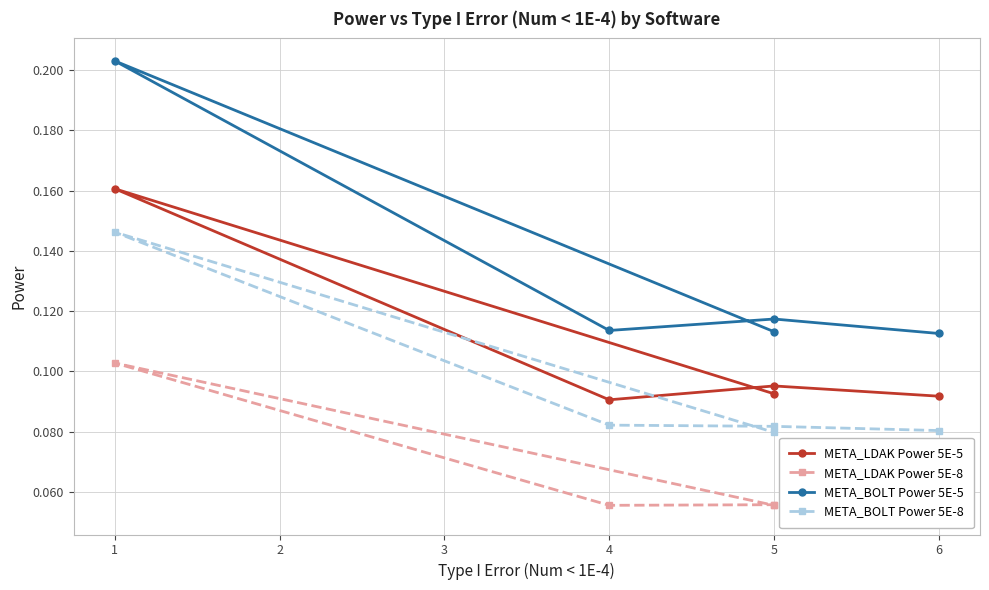

How many lines are shown in the chart?

4